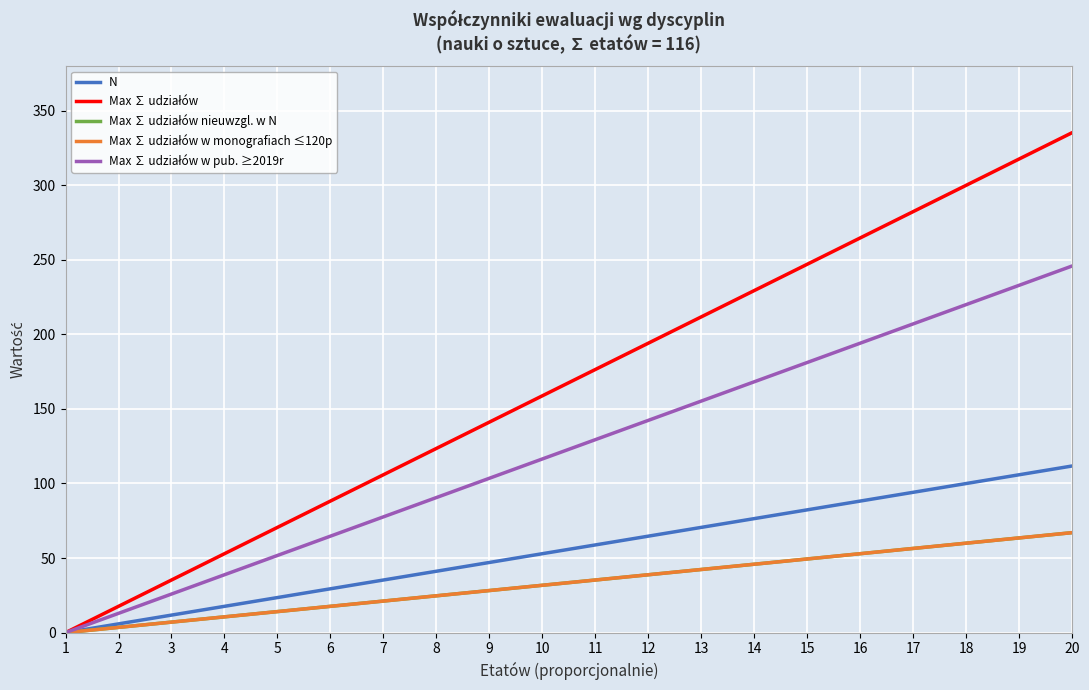

True or false: Max ∑ udziałów has more than 1 interior local peaks.

False